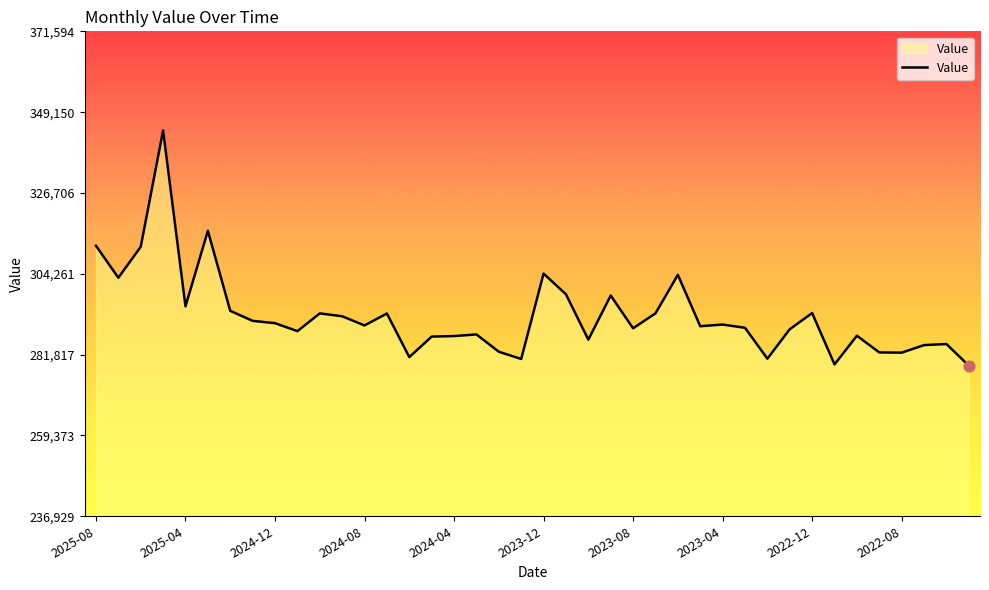

What is the smallest value displayed?

278740